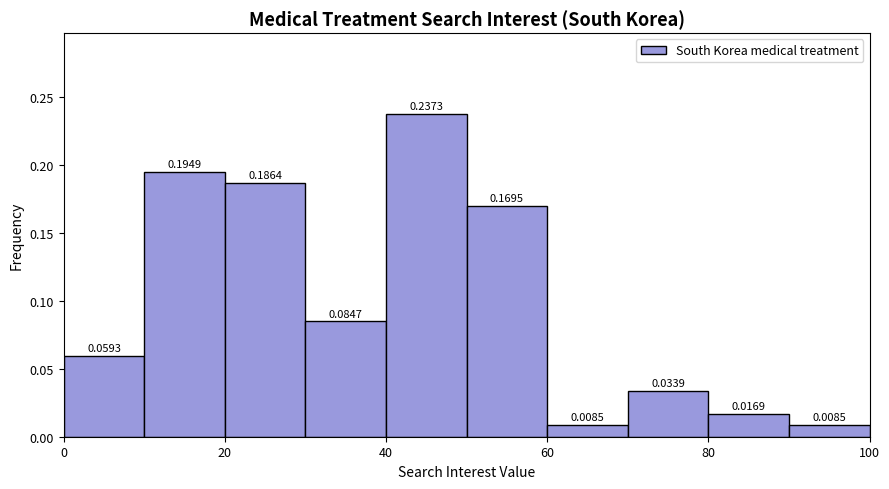

Reading left to right, list every bar in this chart as the range it spans on the x-axis followed by its height.

0 to 10: 0.0593
10 to 20: 0.1949
20 to 30: 0.1864
30 to 40: 0.0847
40 to 50: 0.2373
50 to 60: 0.1695
60 to 70: 0.0085
70 to 80: 0.0339
80 to 90: 0.0169
90 to 100: 0.0085